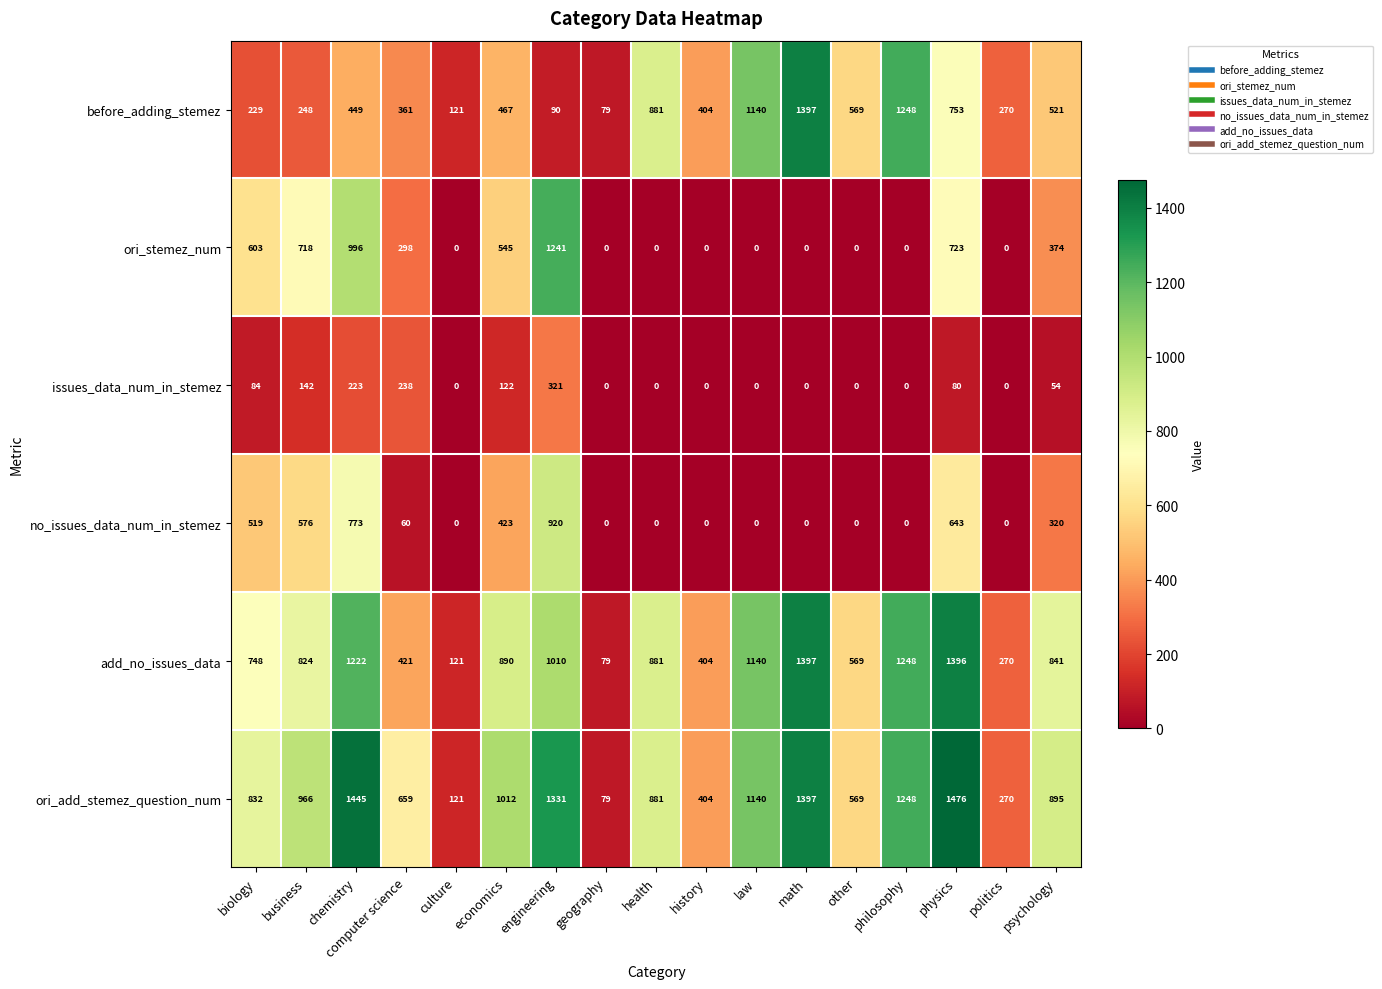

At which category is the sum across all series the highest?

chemistry